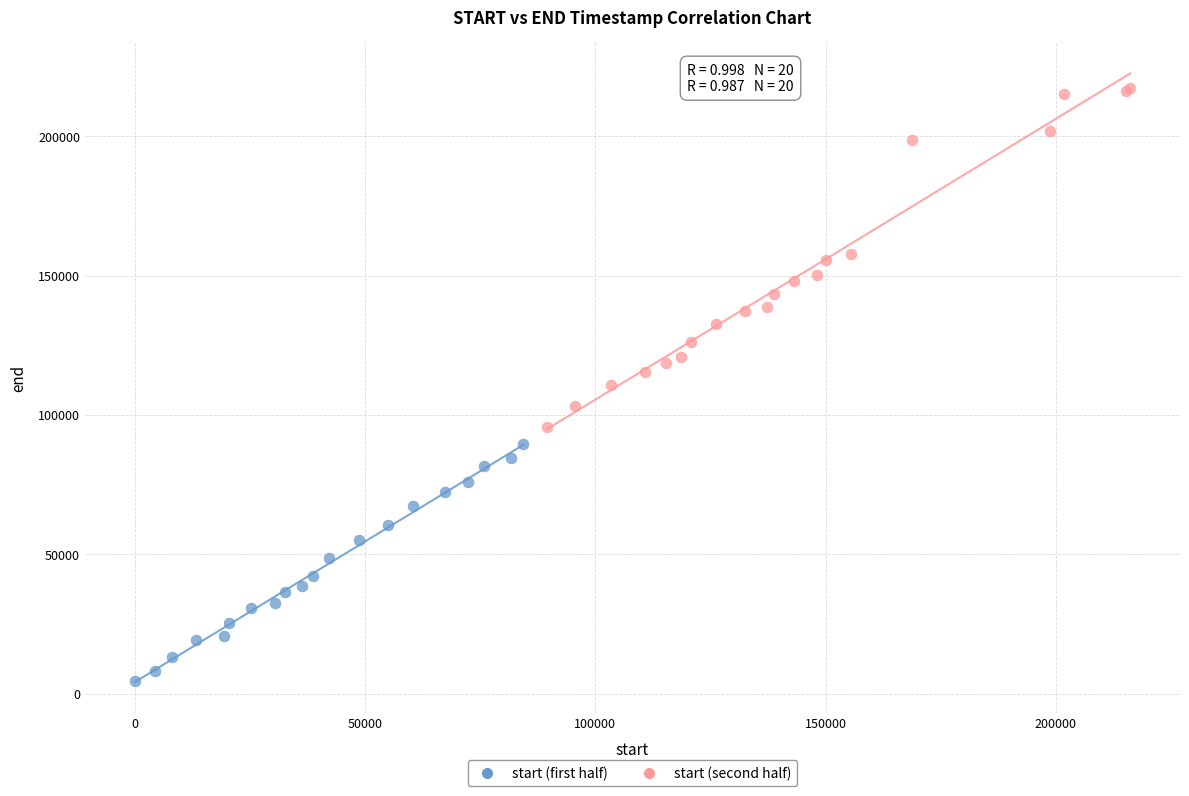

Which series reaches the maximum Y coordinate?

start (second half)